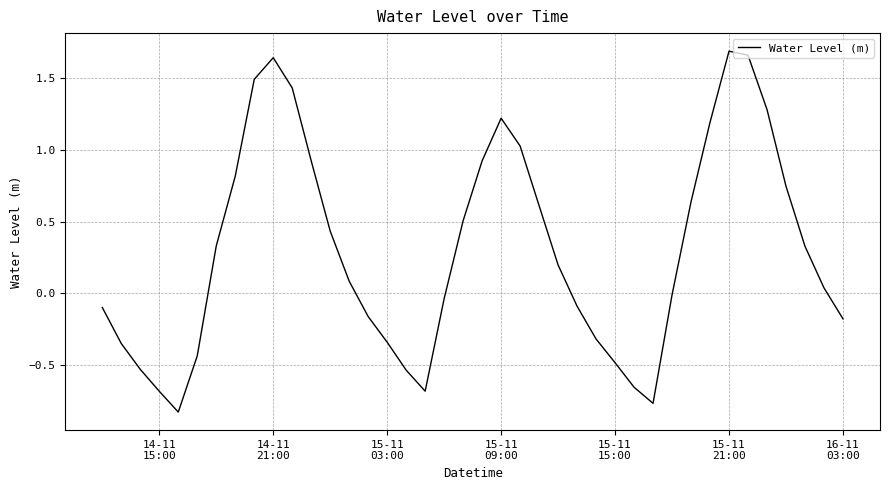

Is this an area chart (filled region under the line)?

No